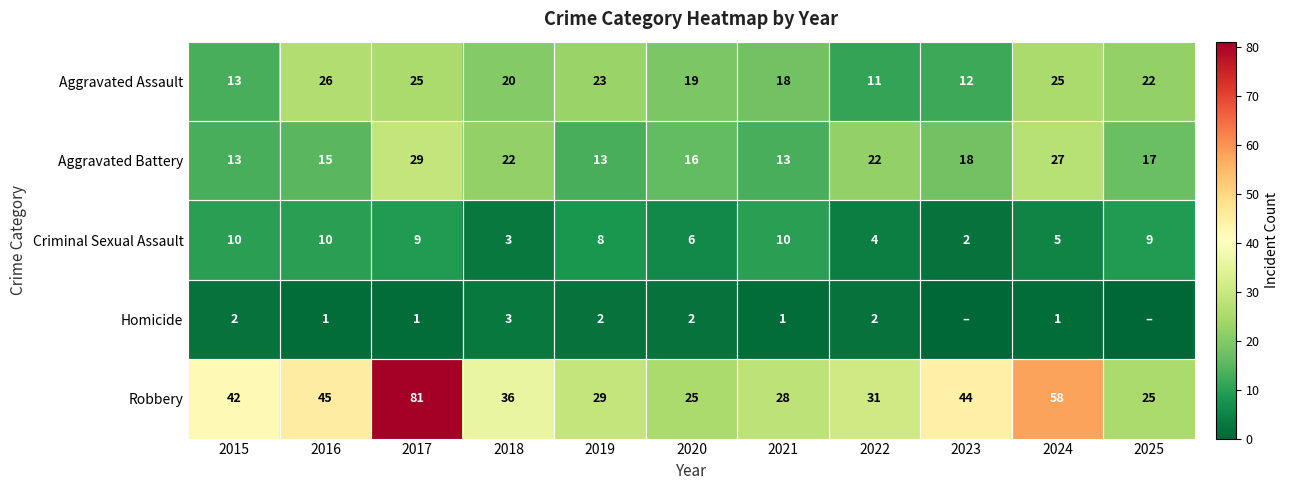

Rank the series at 2024 from lowest to highest value.

Homicide, Criminal Sexual Assault, Aggravated Assault, Aggravated Battery, Robbery